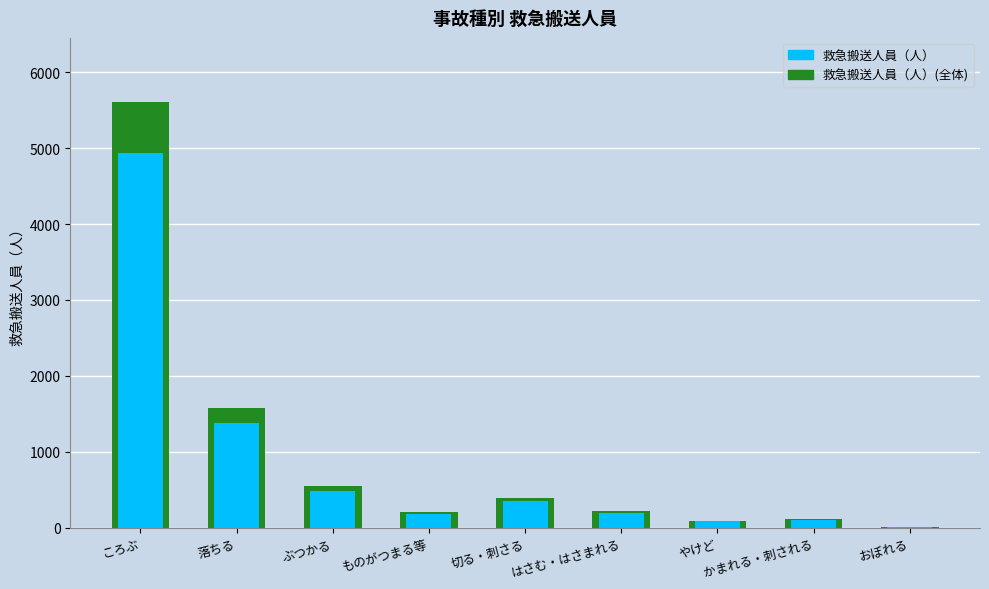

What is the smallest value displayed?

3.5